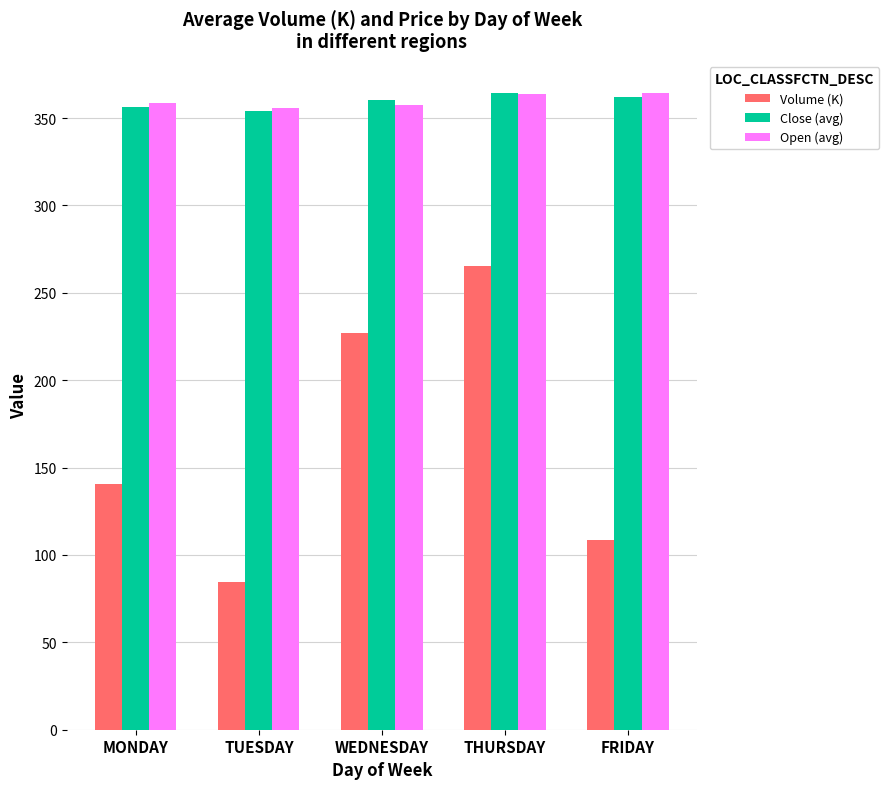

What is the approximate value of Open (avg) at MONDAY?

358.8